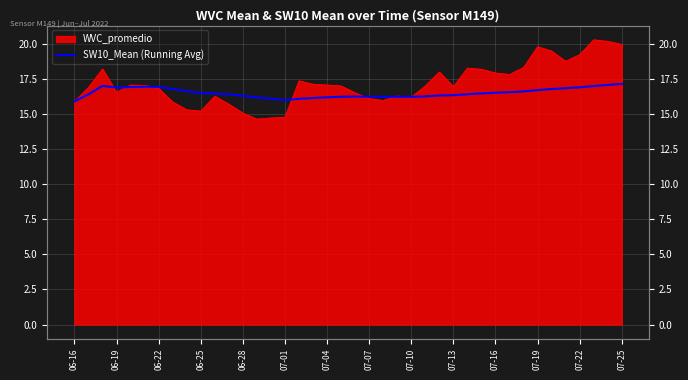

What is the average value?

16.5